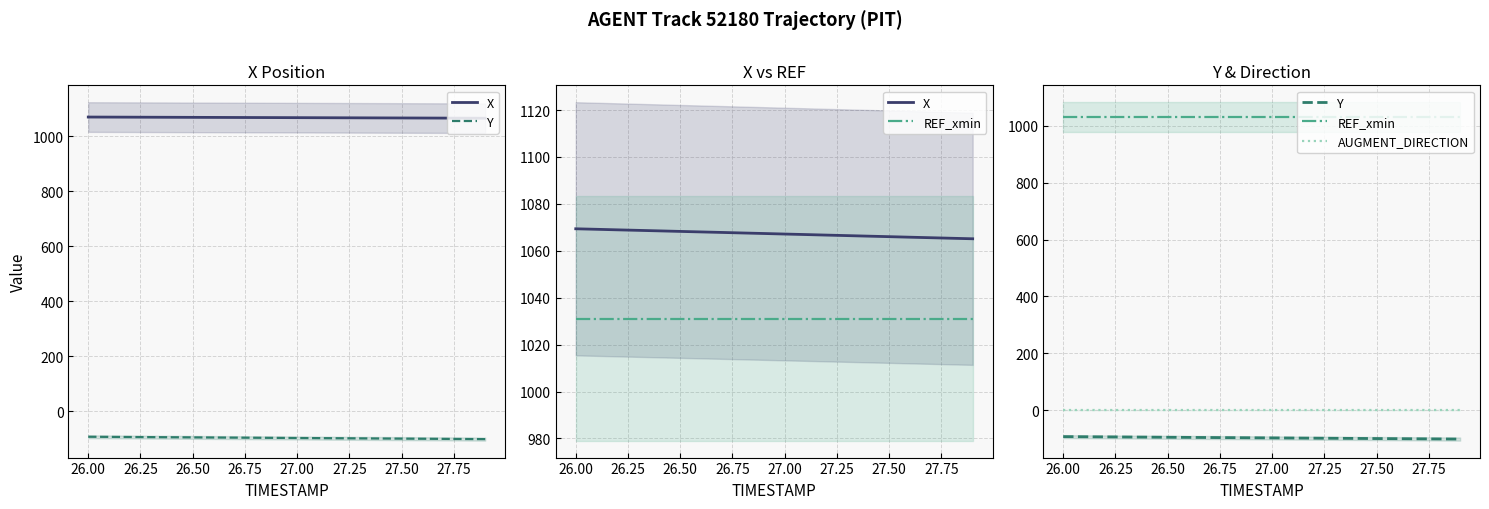

What value does the REF_xmin series have at 27.75?

1031.1